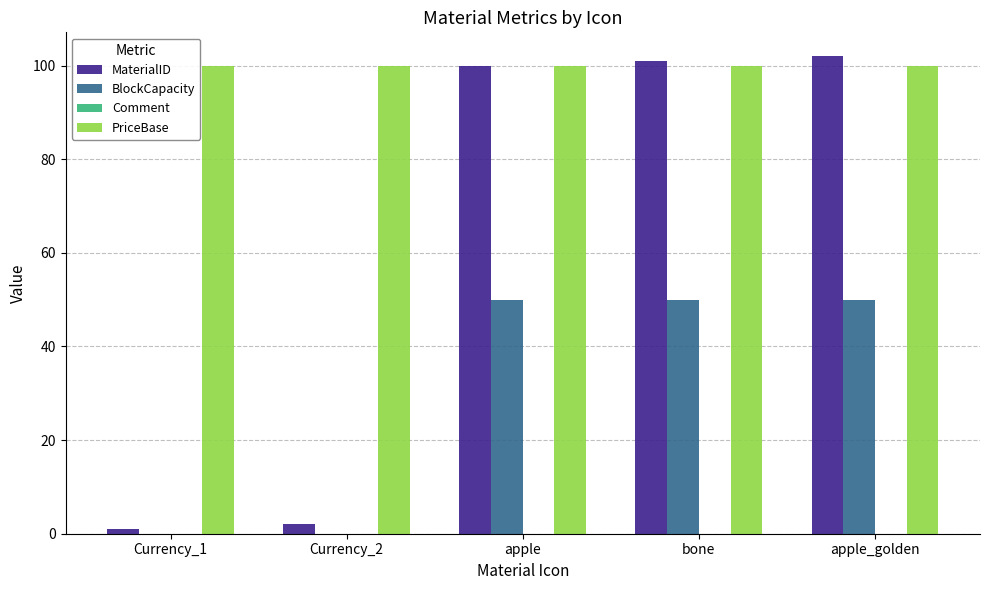

What is the maximum value shown in the chart?

102